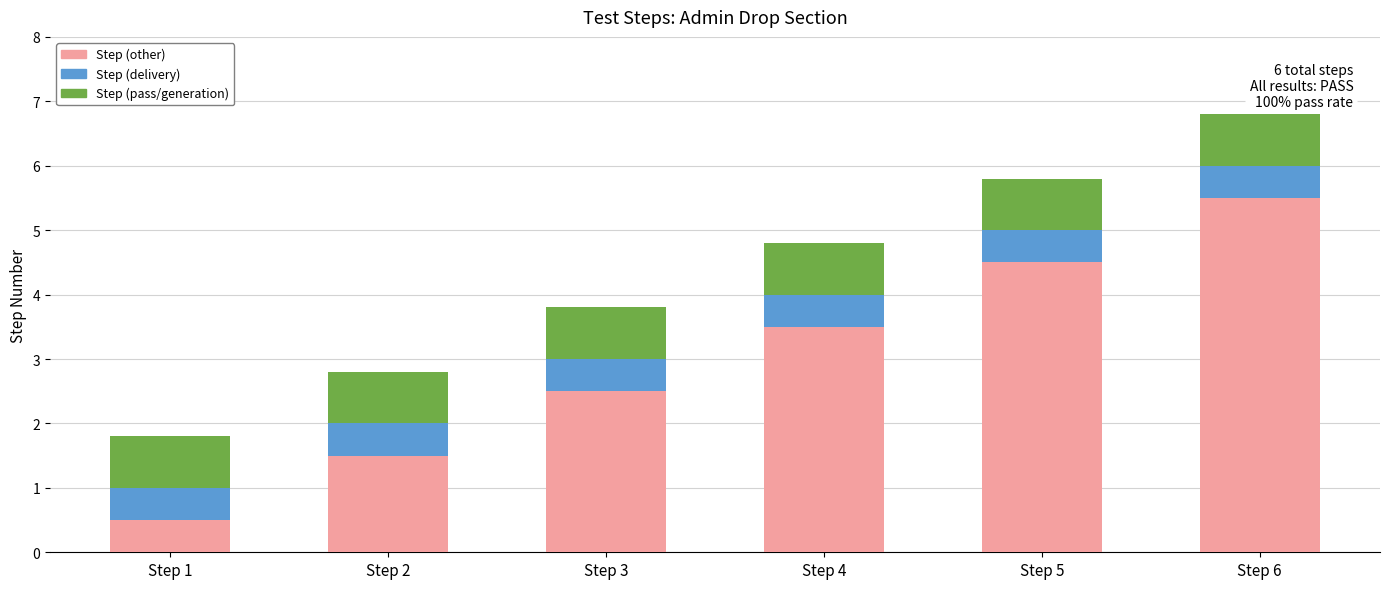

How many Step values are between 2 and 5?

4